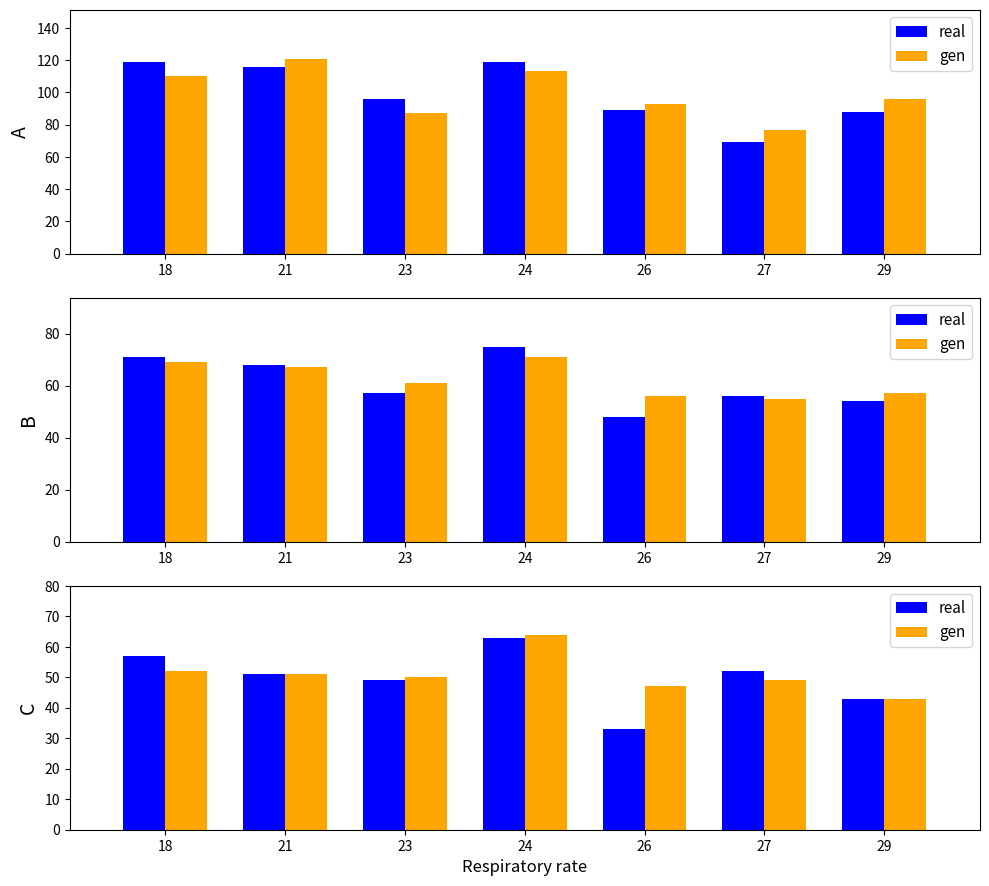

Which category has the highest value in the gen series?

24